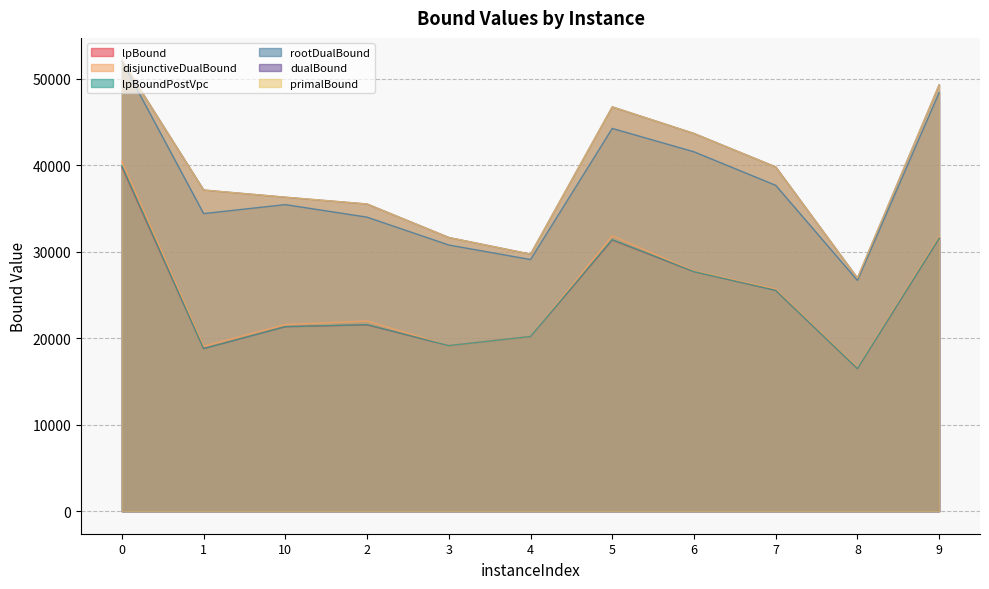

What is the approximate value of dualBound at 9?

49329.8